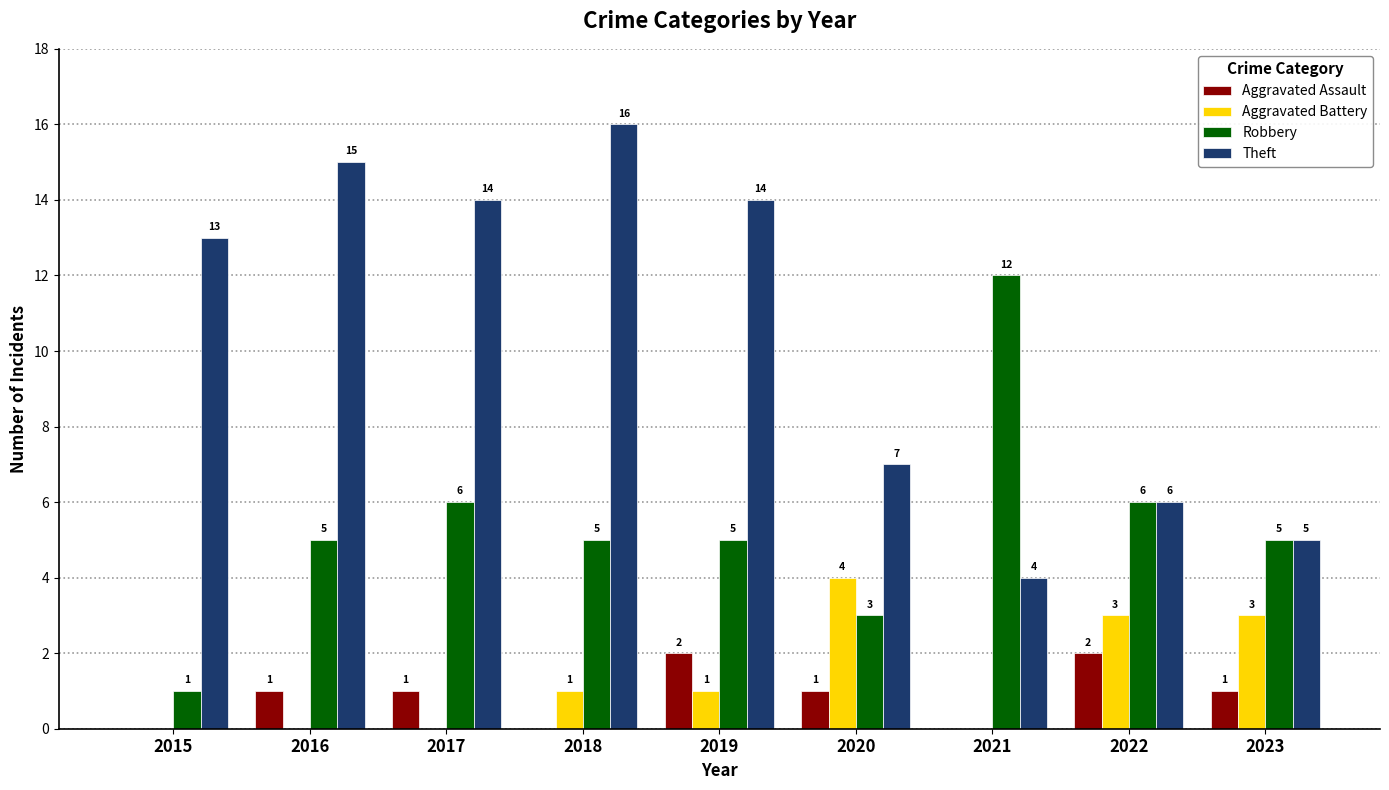

Which series changed the most between 2021 and 2023?

Robbery